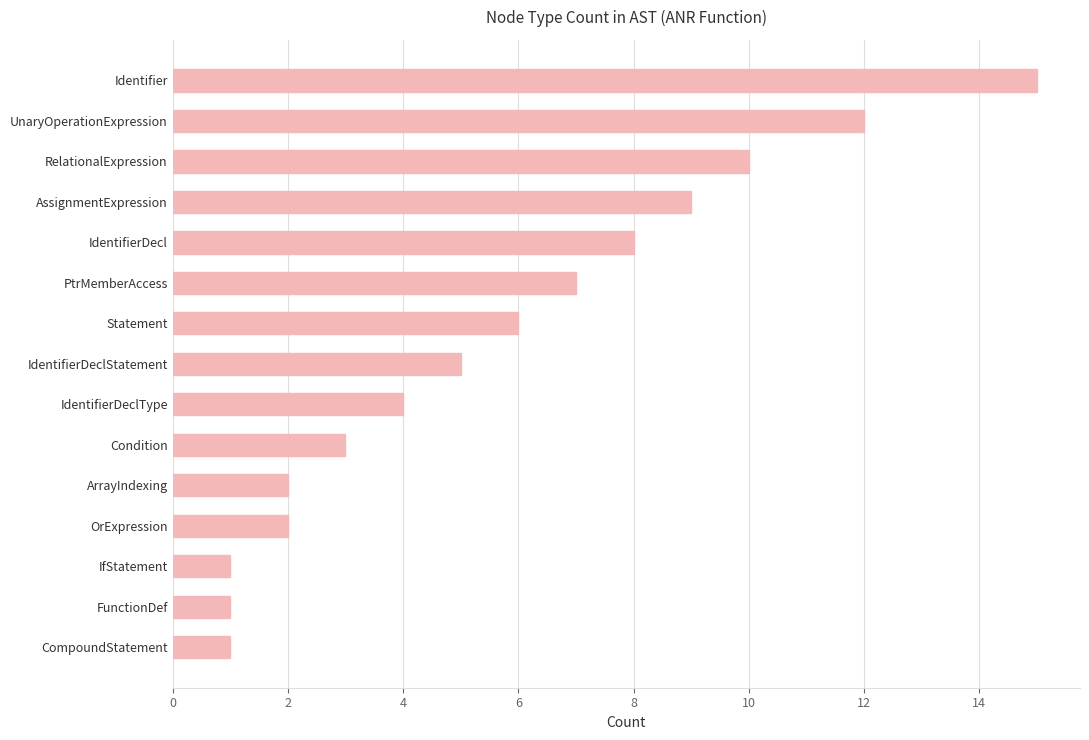

How many bars are there in total?

15